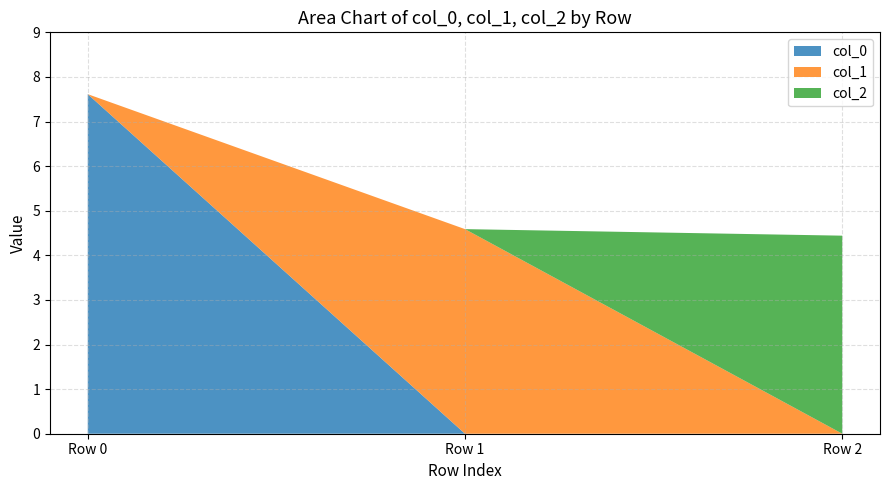

Reading left to right, transcribe all the data shown in this chart.

col_0: Row 0=7.6	Row 1=0.0	Row 2=0.0
col_1: Row 0=0.0	Row 1=4.6	Row 2=0.0
col_2: Row 0=0.0	Row 1=0.0	Row 2=4.4